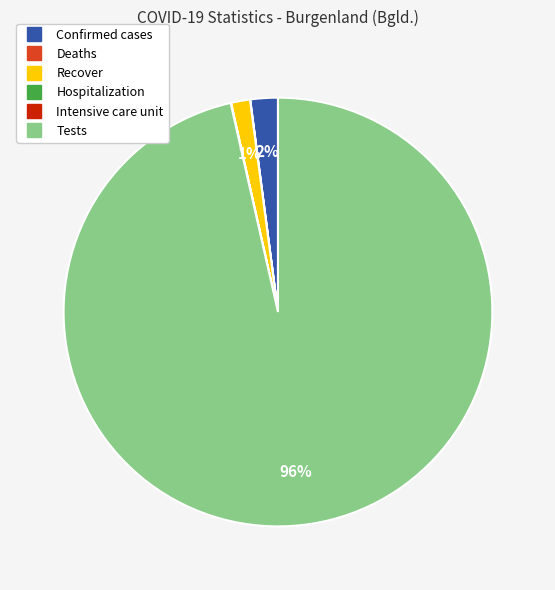

Which category has the biggest portion of the pie?

Tests